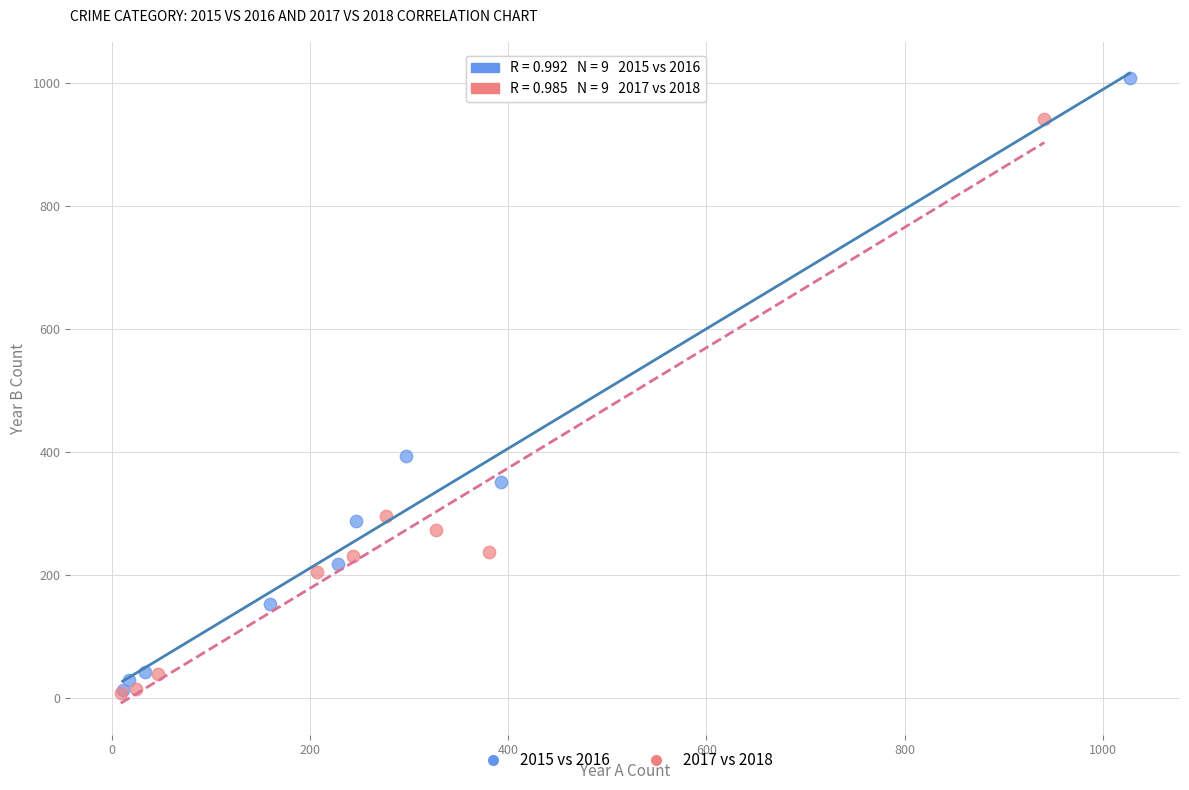

Which series has the largest Y range (max minus min)?

2015 vs 2016